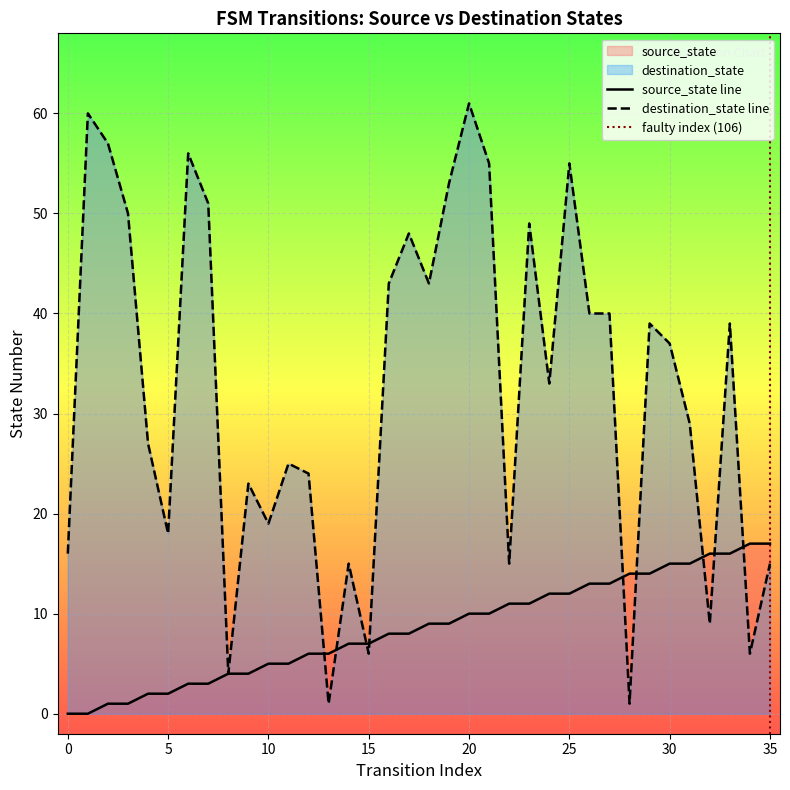

Between 8 and 15, which series saw the biggest shift?

source_state